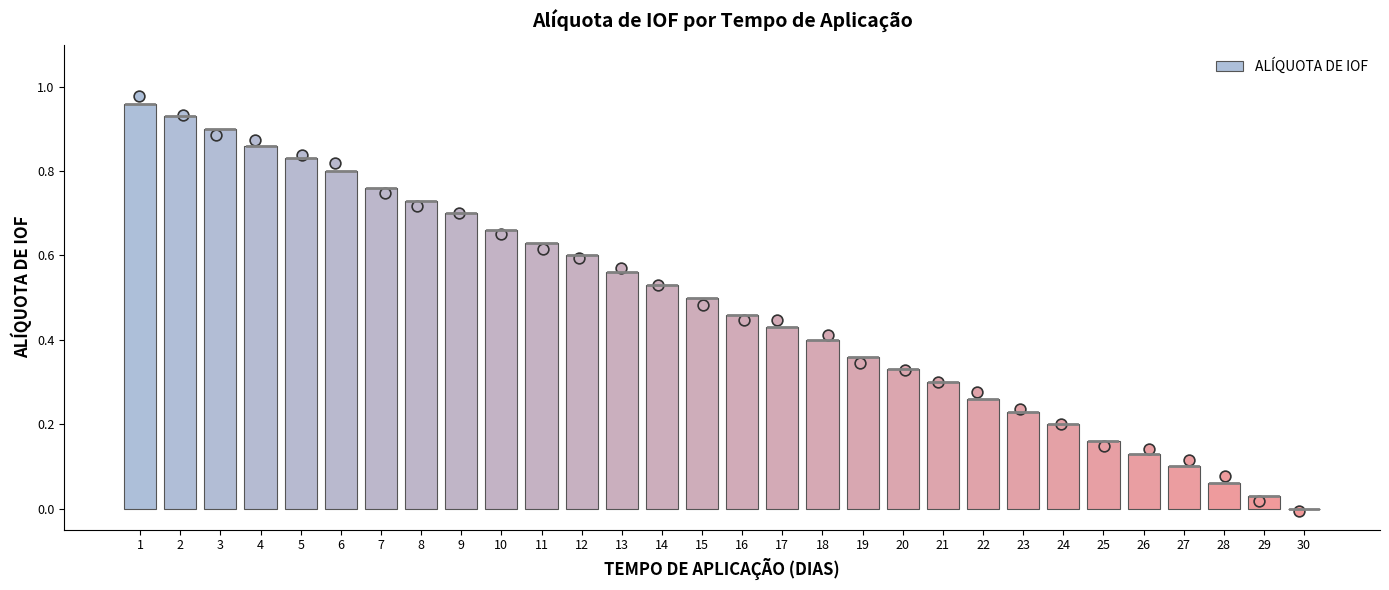

What is the change in value from 10 to 13?

-0.1